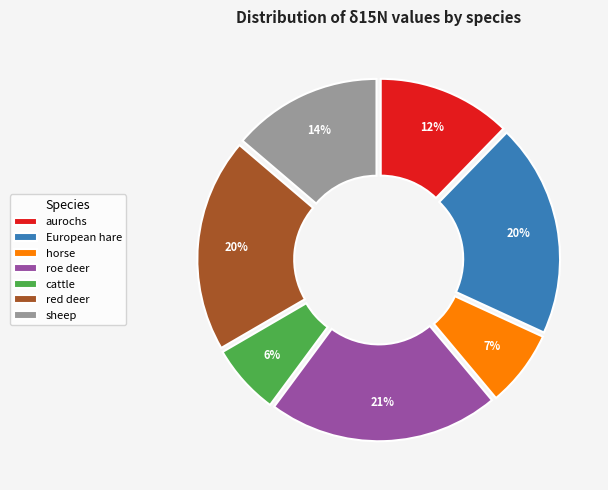

To the nearest percent, what is the difference between the roe deer and aurochs slice percentages?

9%